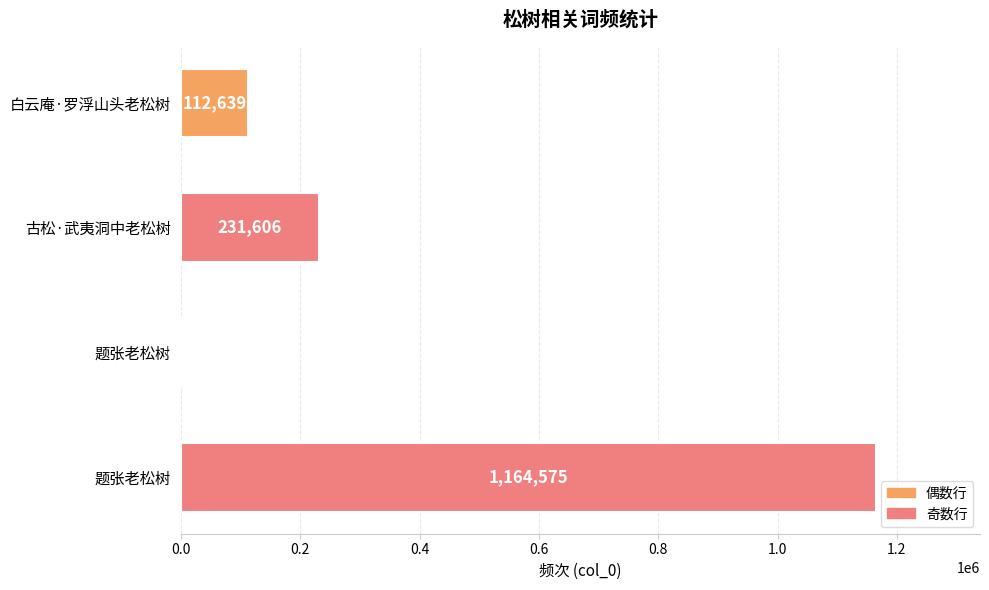

Are the bars grouped side by side (vs. stacked)?

No